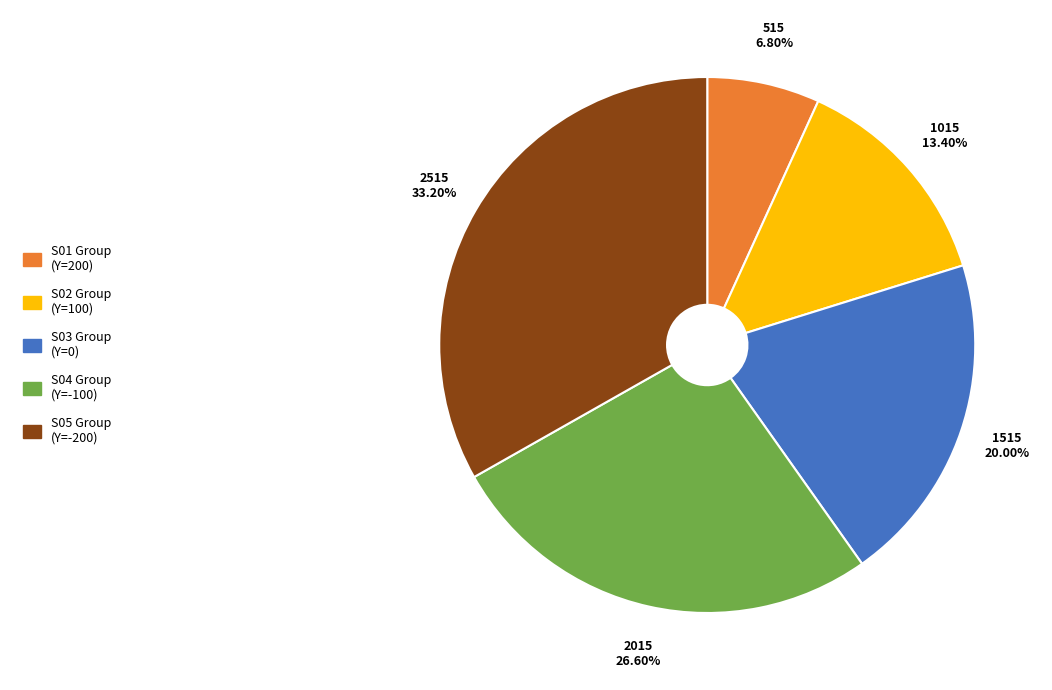

Rank the categories by value from lowest to highest.

S01 Group (Y=200), S02 Group (Y=100), S03 Group (Y=0), S04 Group (Y=-100), S05 Group (Y=-200)